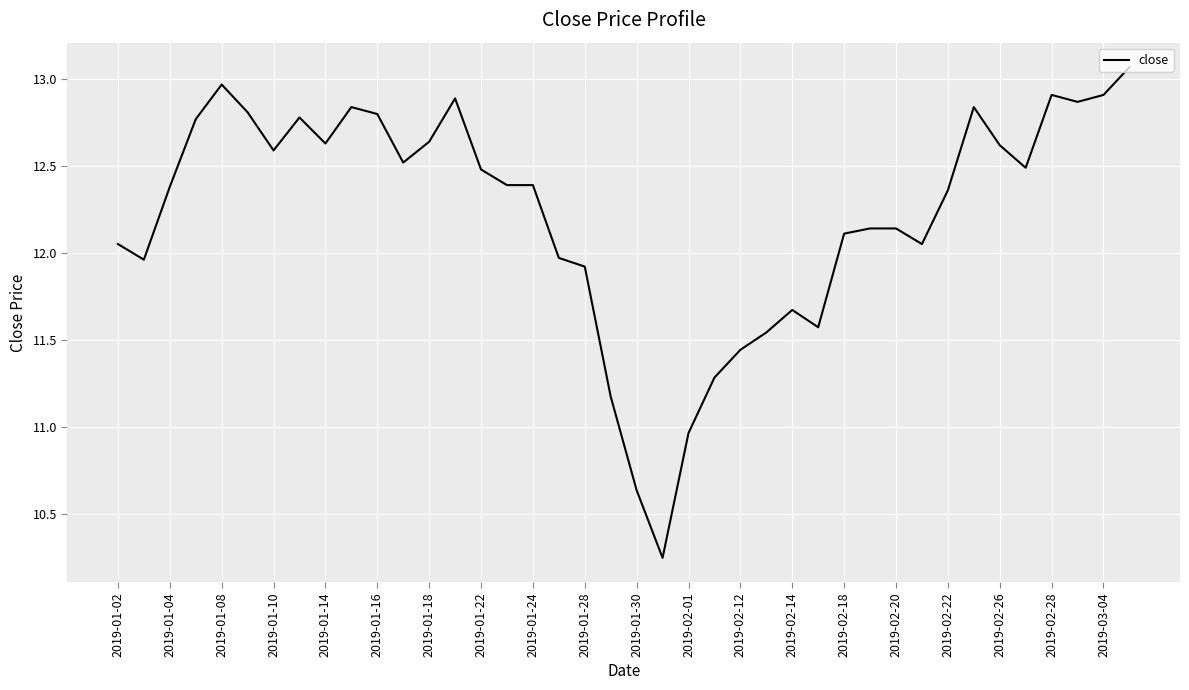

Which category has the highest value across all series?

39